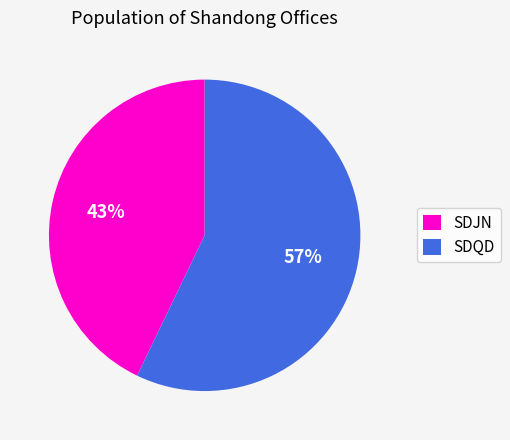

What is the largest slice in the pie chart?

SDQD